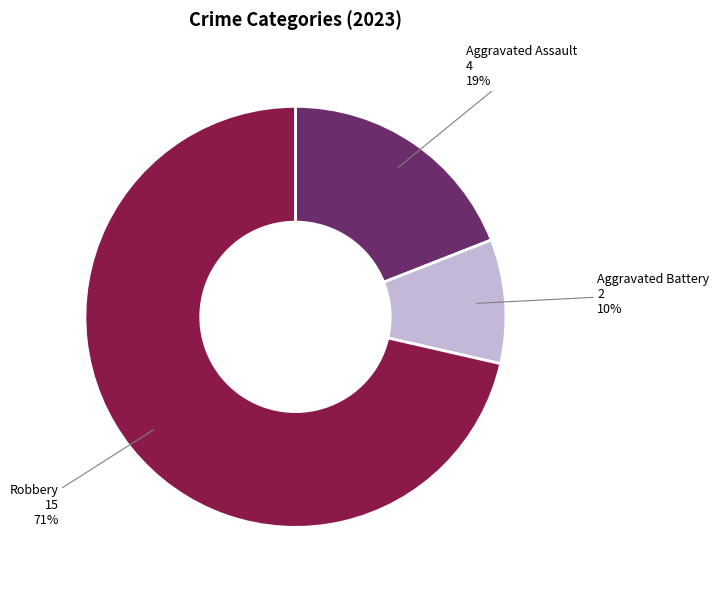

To the nearest percent, what is the average slice percentage?

33%